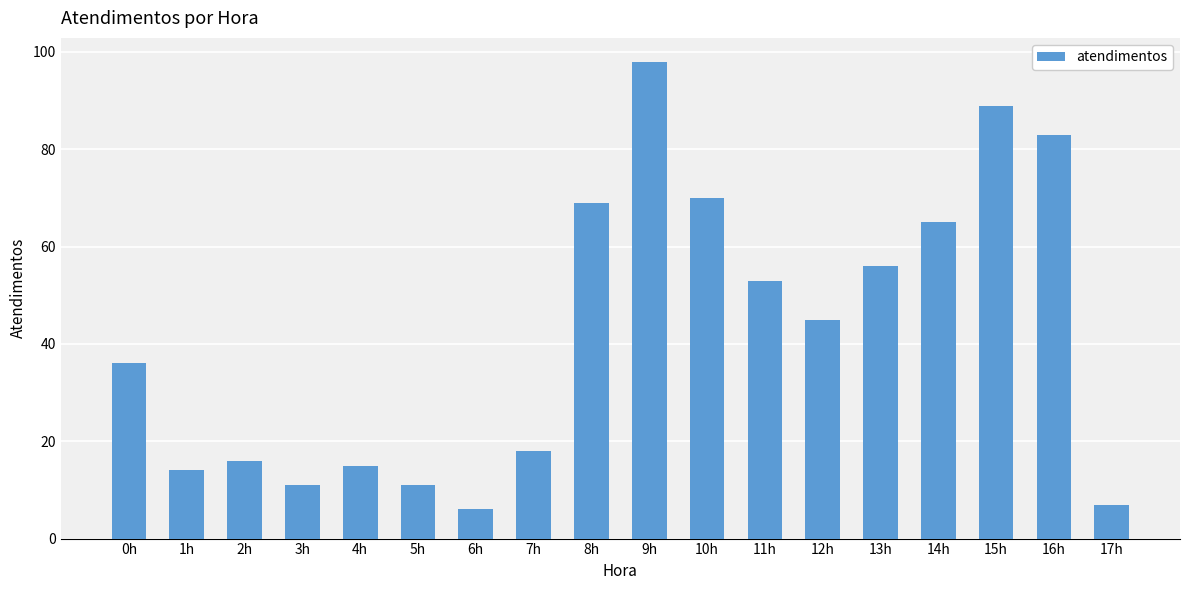

Read the value at 14h, to the nearest 5.

65